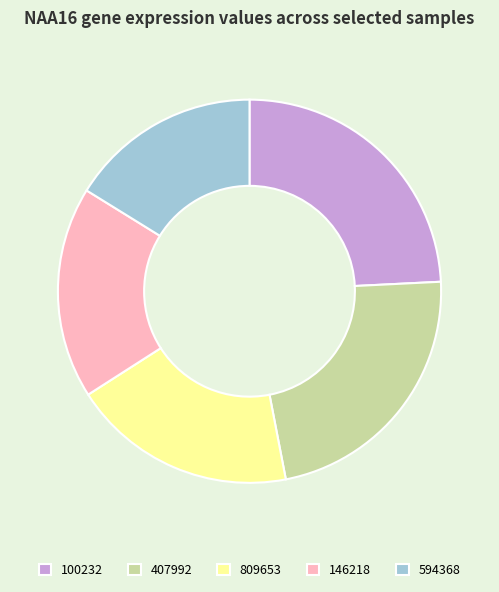

Is it true that 407992 is 29% of the pie?

False